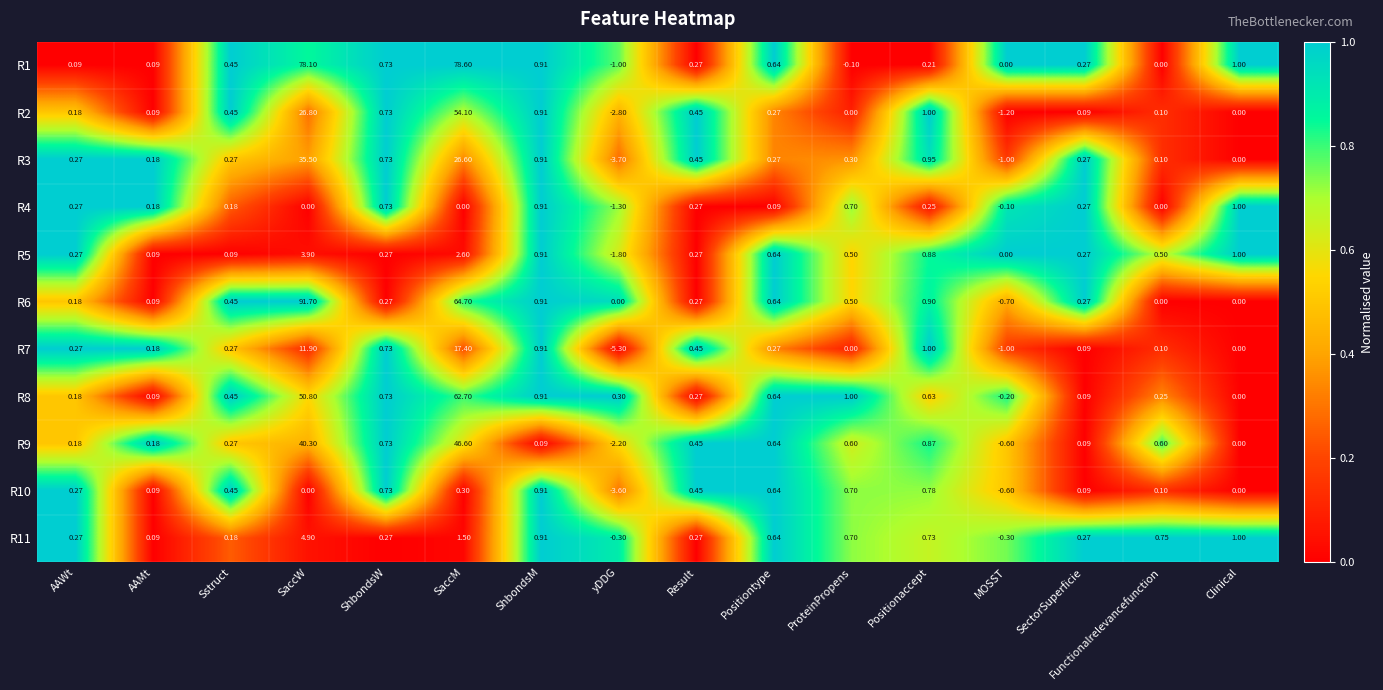

Which category has the highest value across all series?

SaccW